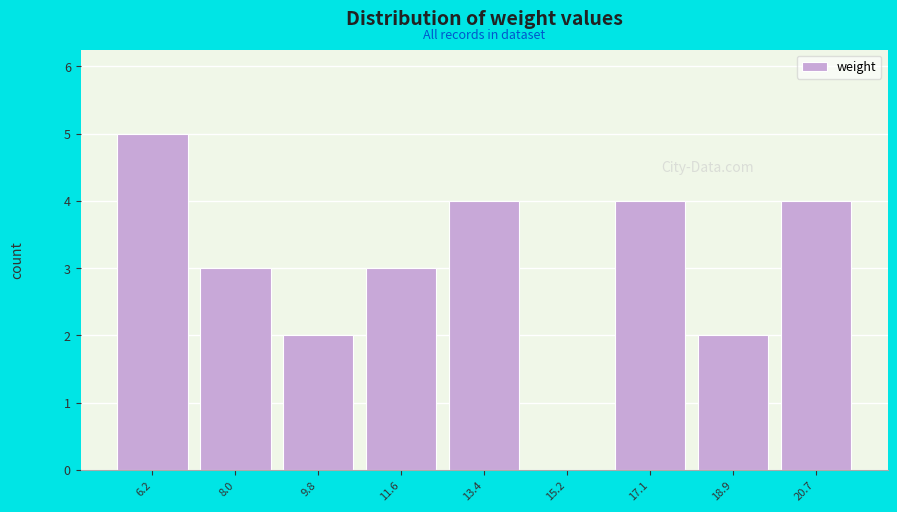

Reading left to right, extract all data points from this chart.

6.2=5	8.0=3	9.8=2	11.6=3	13.4=4	15.2=0	17.1=4	18.9=2	20.7=4